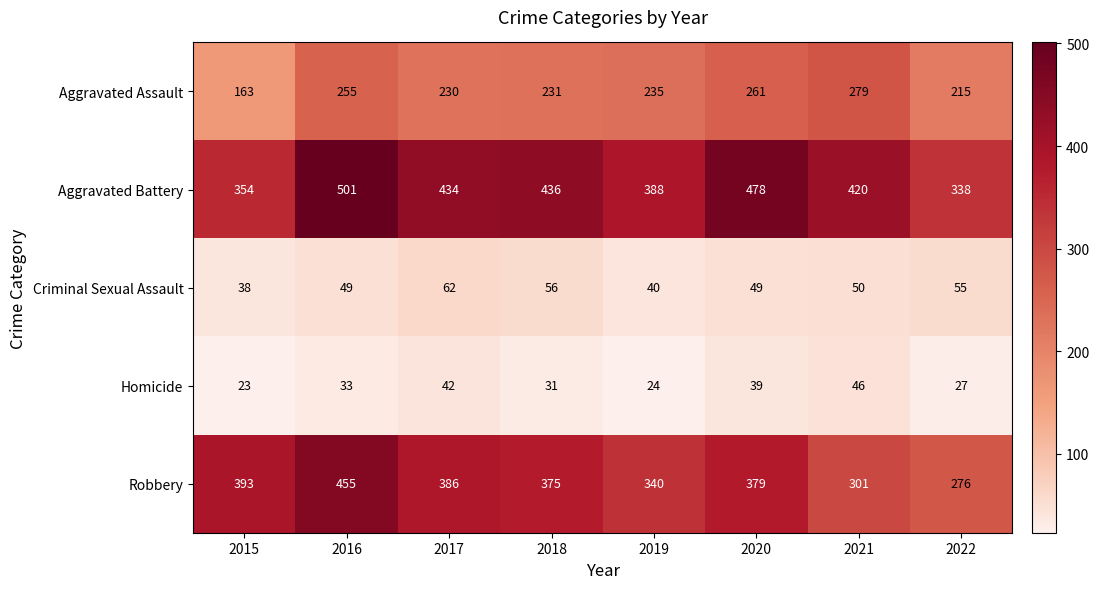

Rank the series at 2017 from lowest to highest value.

Homicide, Criminal Sexual Assault, Aggravated Assault, Robbery, Aggravated Battery